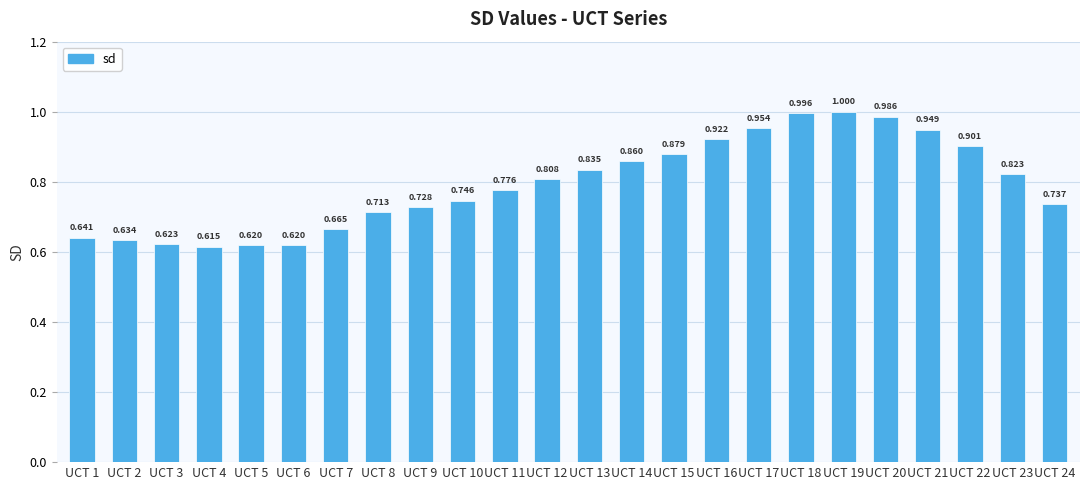

Count the number of data series in this chart.

1